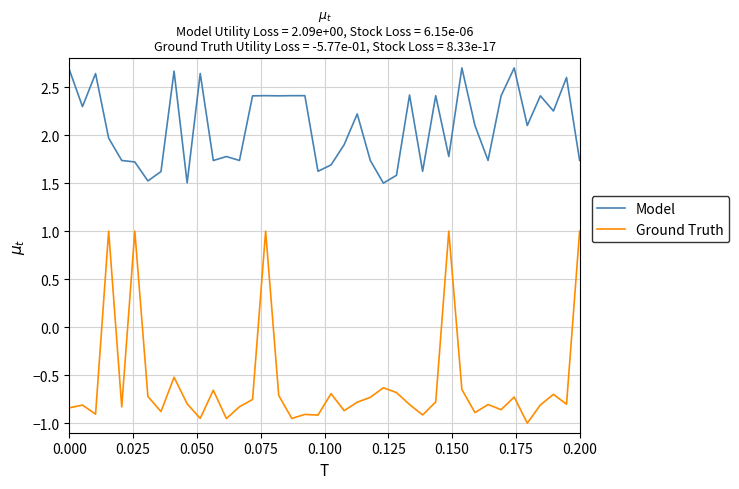

True or false: Ground Truth and Model intersect in this chart.

False